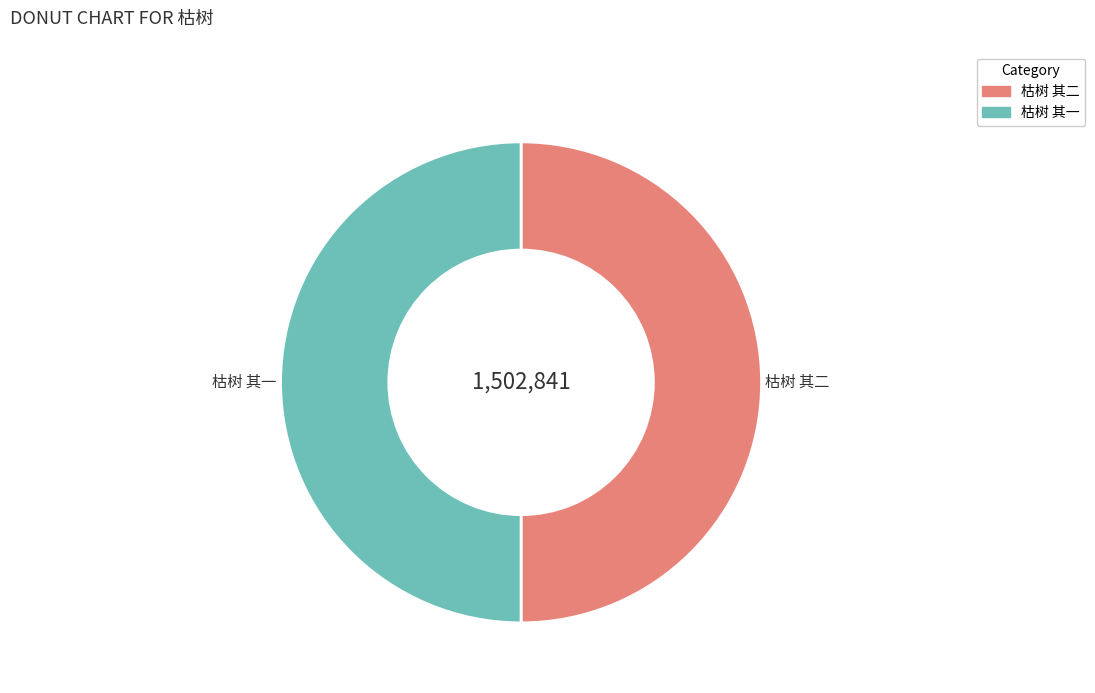

What is the ratio of the value at 枯树 其一 to the value at 枯树 其二?

1.0